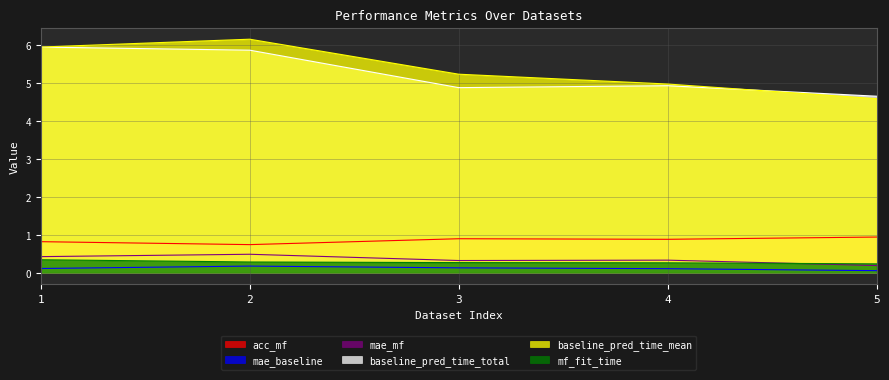

Is it true that mf_fit_time equals 0.2 at 5?

True